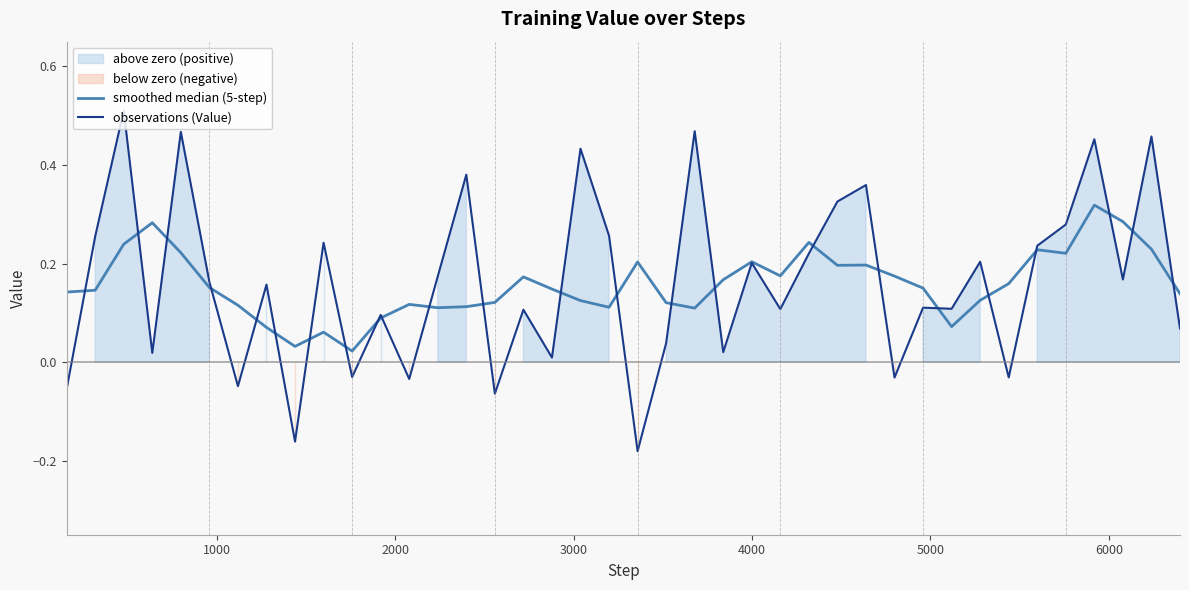

How many interior local peaks does the smoothed median (5-step) series have?

10